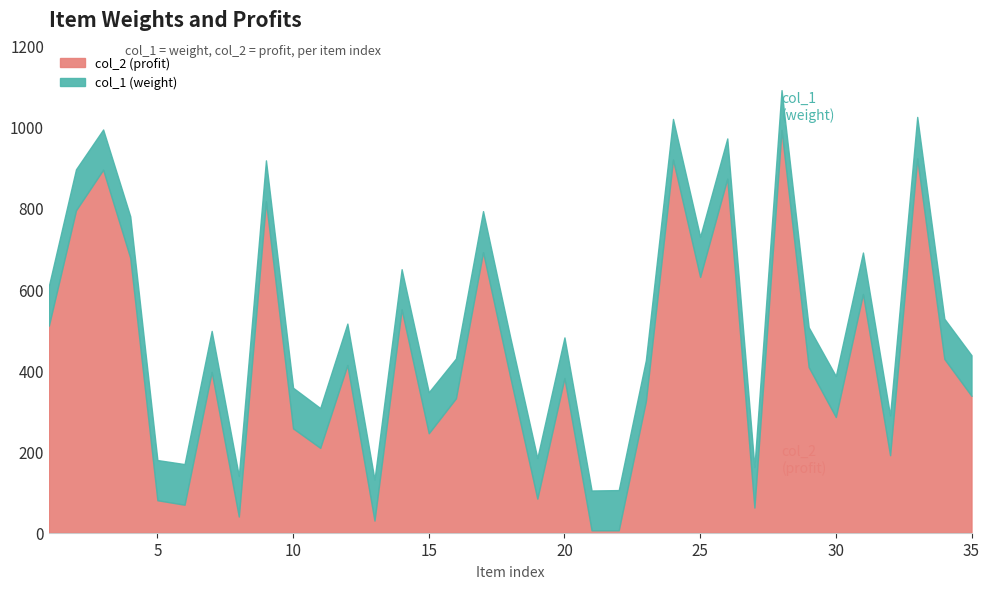

True or false: col_1 and col_2 cross at least once.

False